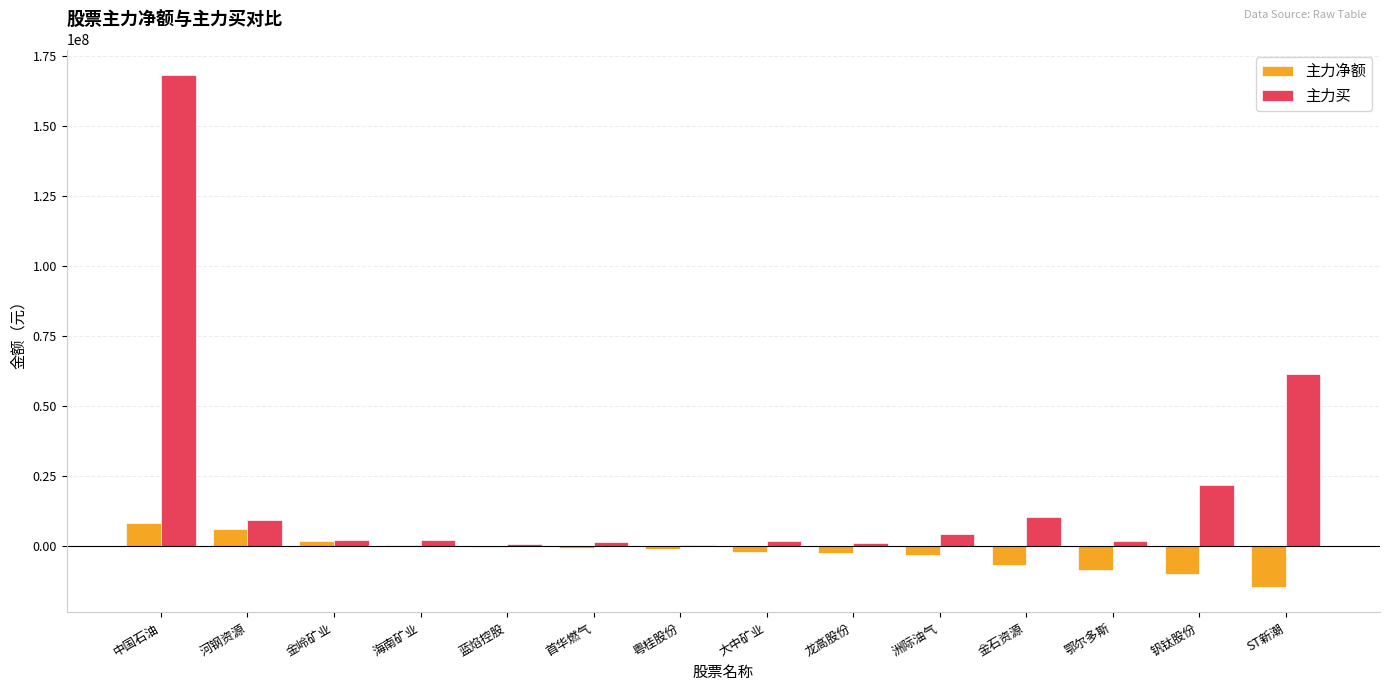

Where is 主力买 nearest to the value 84308952?

ST新潮